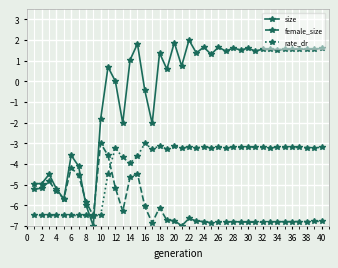

Which series has the largest total across all categories?

size